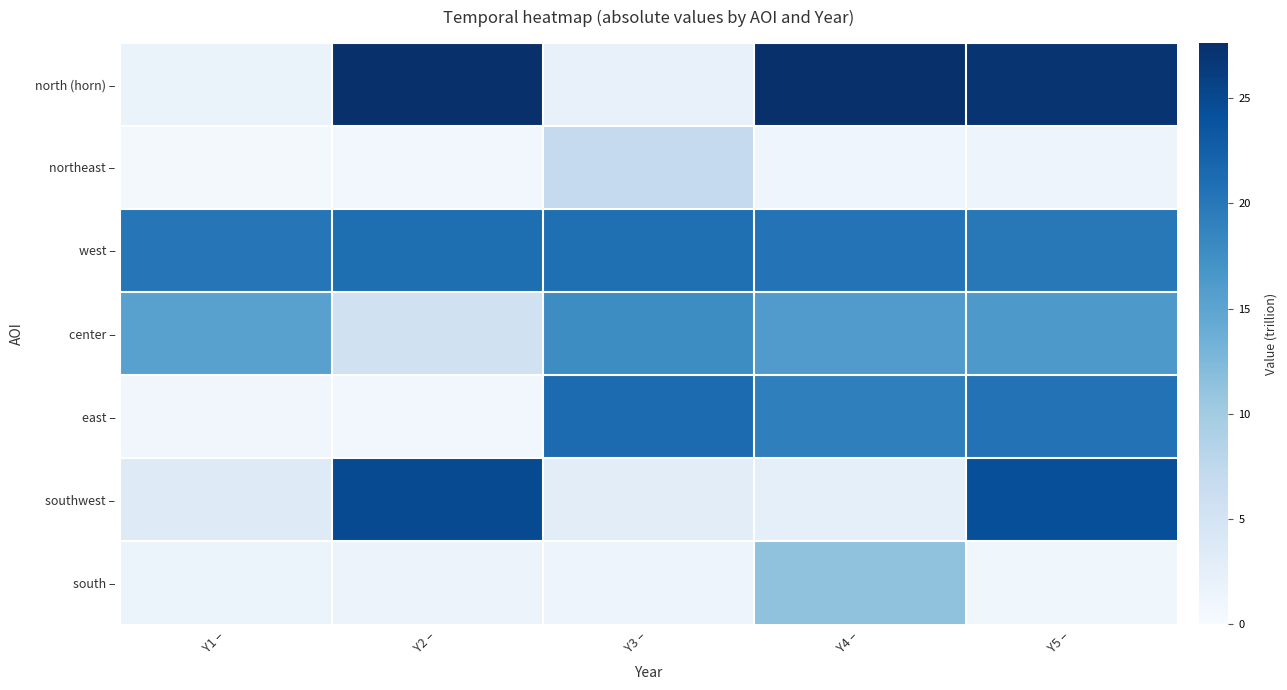

Which series changed the most between Y1 – and Y4 –?

north (horn) –